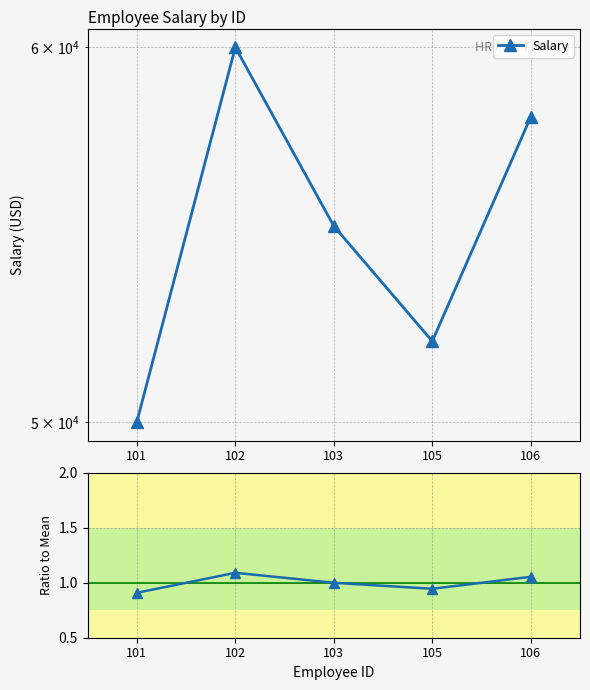

Where is Salary nearest to the value 55000?

103